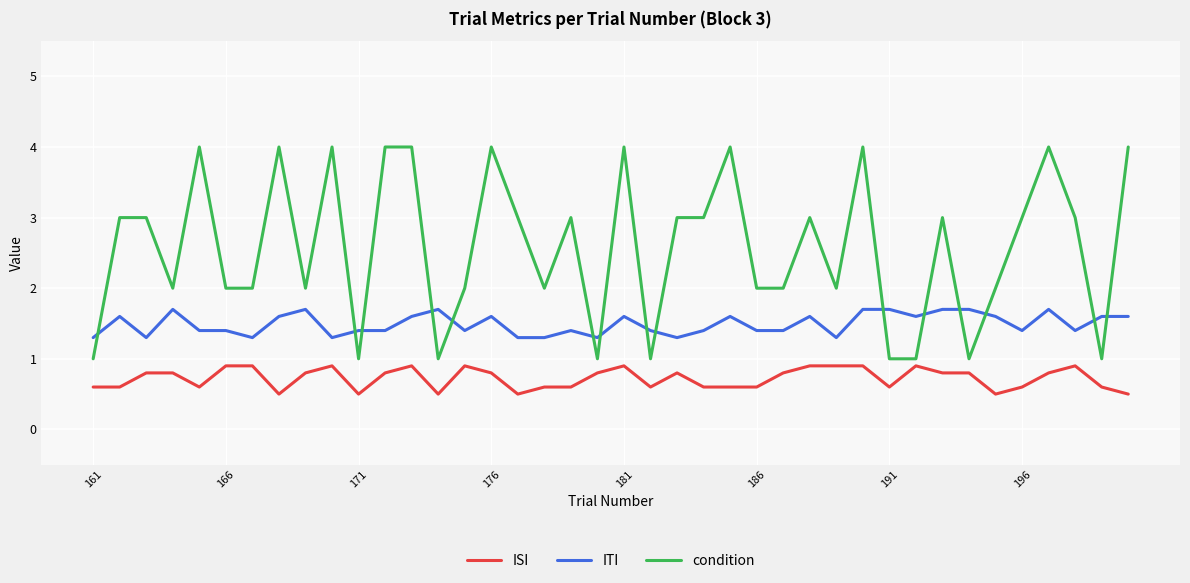

What is the minimum value for ITI?

1.3